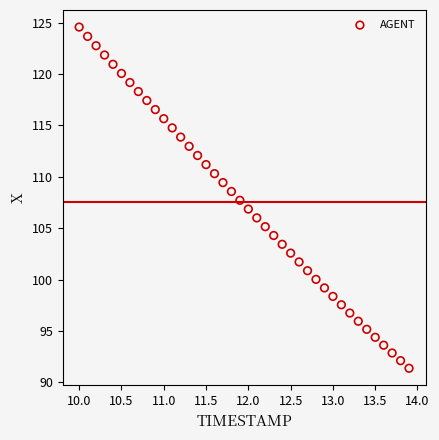

What is the range of Y values (max minus min)?

33.2